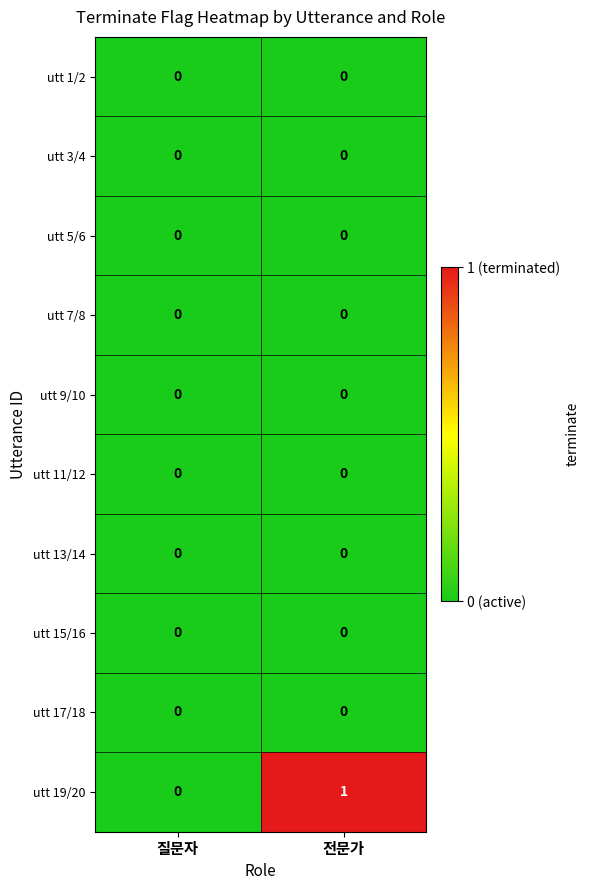

Which series changed the most between 질문자 and 전문가?

utt 19/20